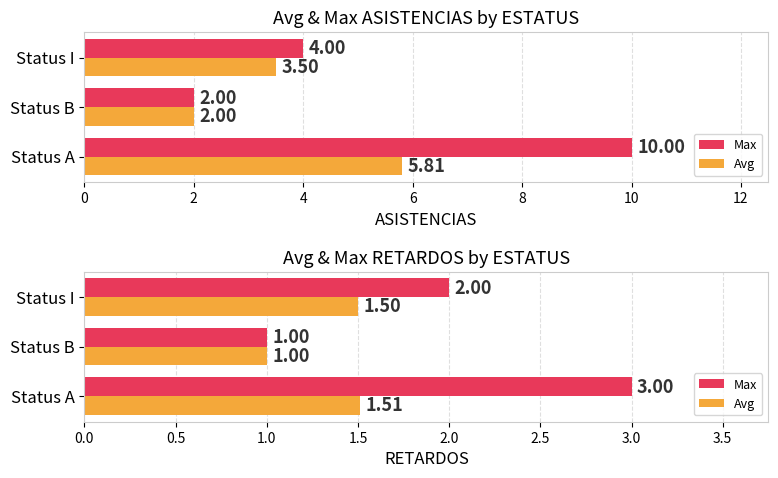

How many bars are there in each group?

2